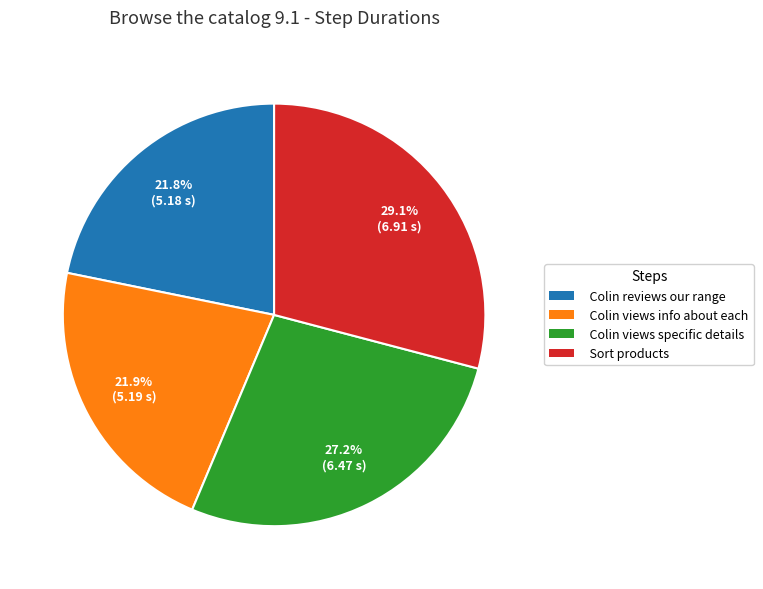

What is the ratio of the value at Sort products to the value at Colin views info about each?

1.3